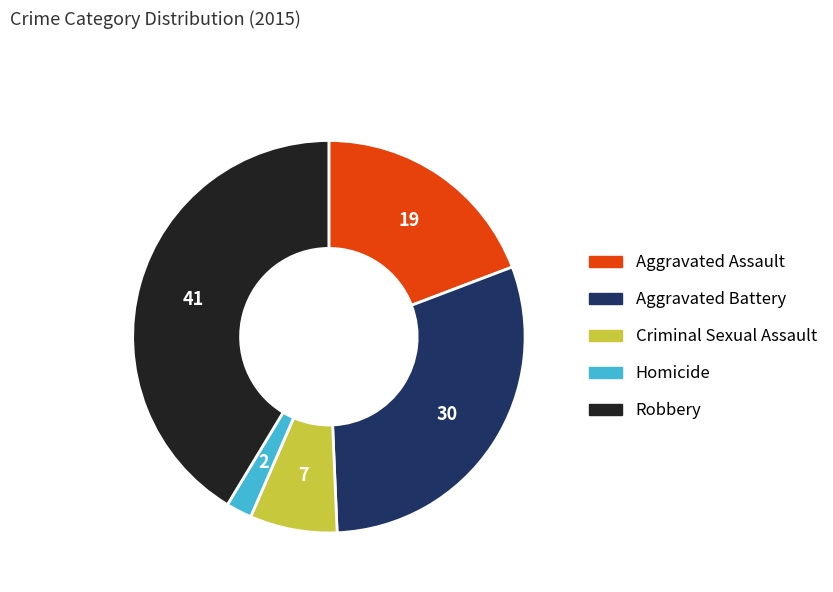

What is the largest slice in the pie chart?

Robbery